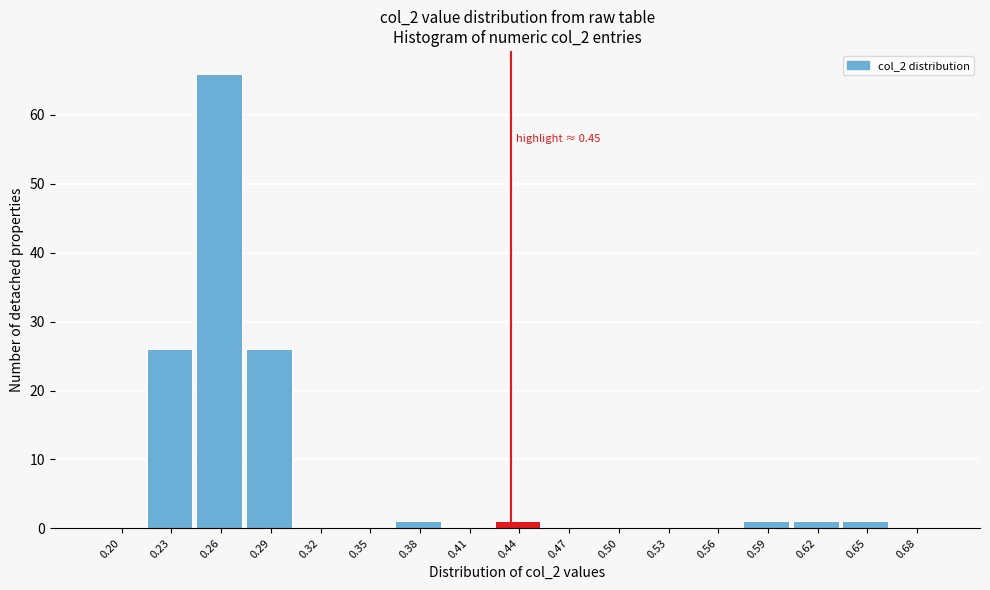

Reading right to left, extract all data points from this chart.

0.68=0	0.65=1	0.62=1	0.59=1	0.56=0	0.53=0	0.50=0	0.47=0	0.44=1	0.41=0	0.38=1	0.35=0	0.32=0	0.29=26	0.26=66	0.23=26	0.20=0